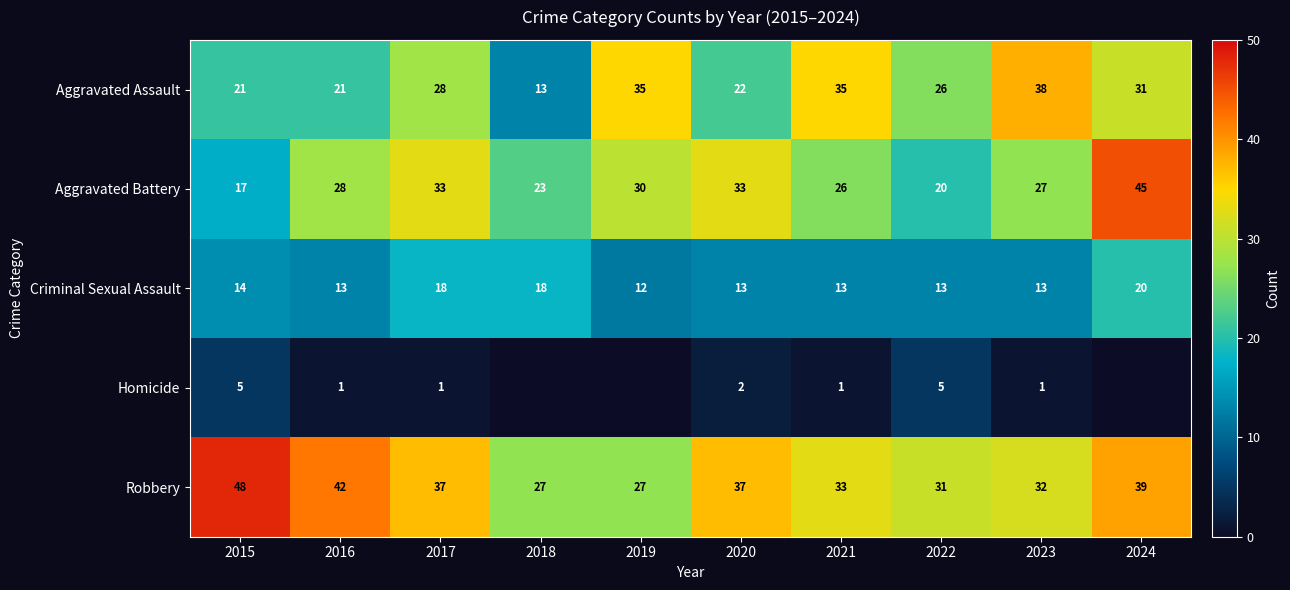

True or false: Aggravated Assault has a value of 53 at 2024.

False